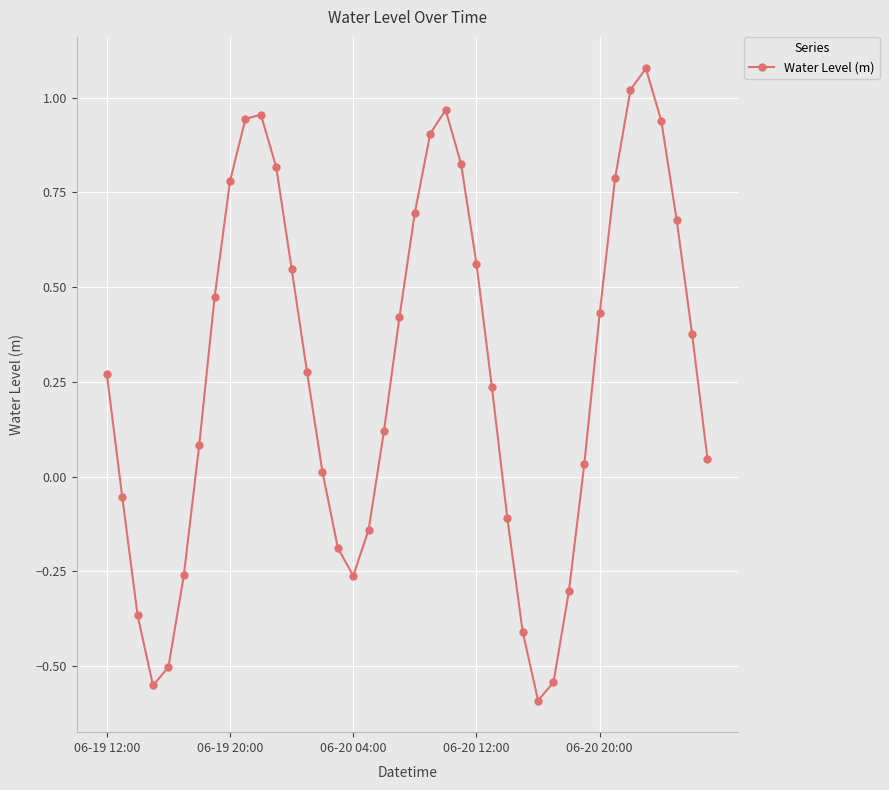

What is the difference between the maximum and minimum values?

1.7